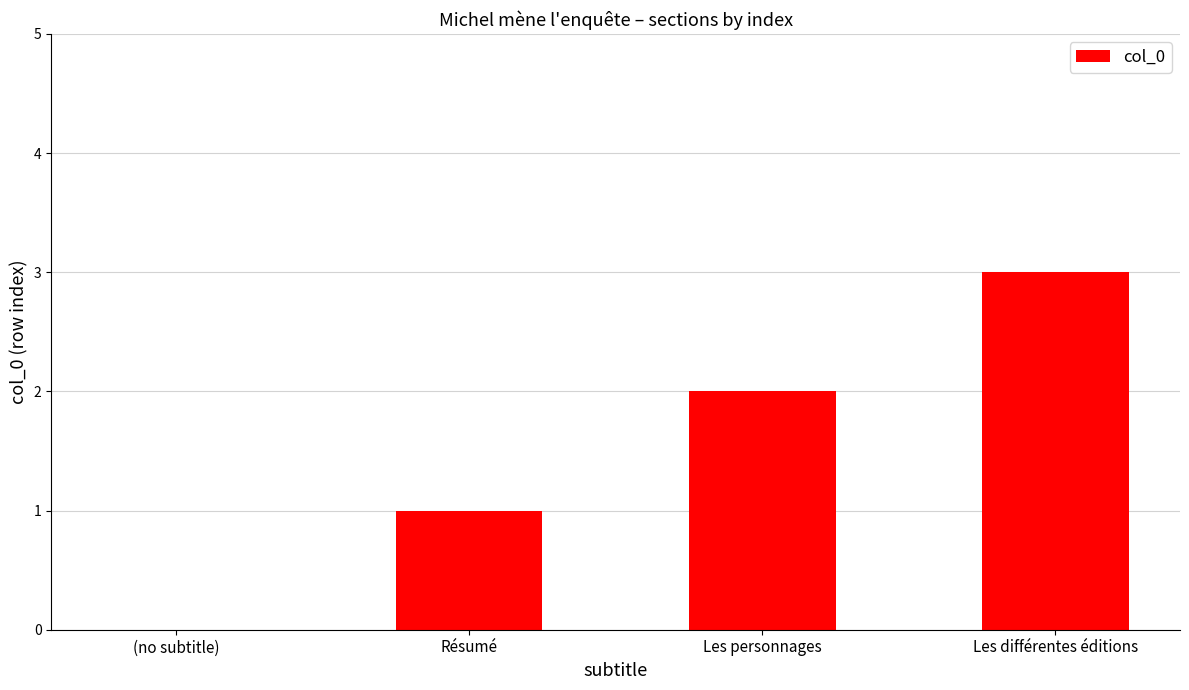

What is the sum of all values?

6